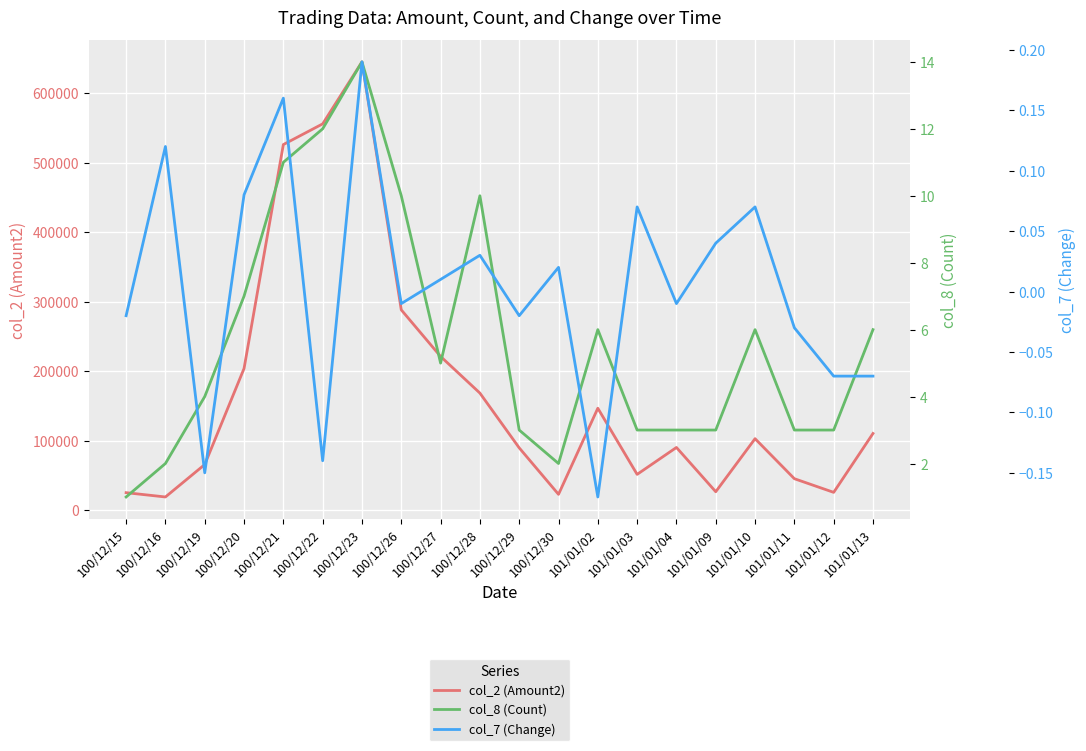

Reading right to left, list all the values displayed in this chart.

col_2 (Amount2): 110390.0	25650.0	45300.0	102900.0	26550.0	90270.0	51520.0	146720.0	22800.0	89700.0	168520.0	221260.0	288300.0	645210.0	556000.0	526240.0	203900.0	65700.0	19000.0	25200.0
col_8 (Count): 6.0	3.0	3.0	6.0	3.0	3.0	3.0	6.0	2.0	3.0	10.0	5.0	10.0	14.0	12.0	11.0	7.0	4.0	2.0	1.0
col_7 (Change): -0.1	-0.1	-0.0	0.1	0.0	-0.0	0.1	-0.2	0.0	-0.0	0.0	0.0	-0.0	0.2	-0.1	0.2	0.1	-0.1	0.1	-0.0